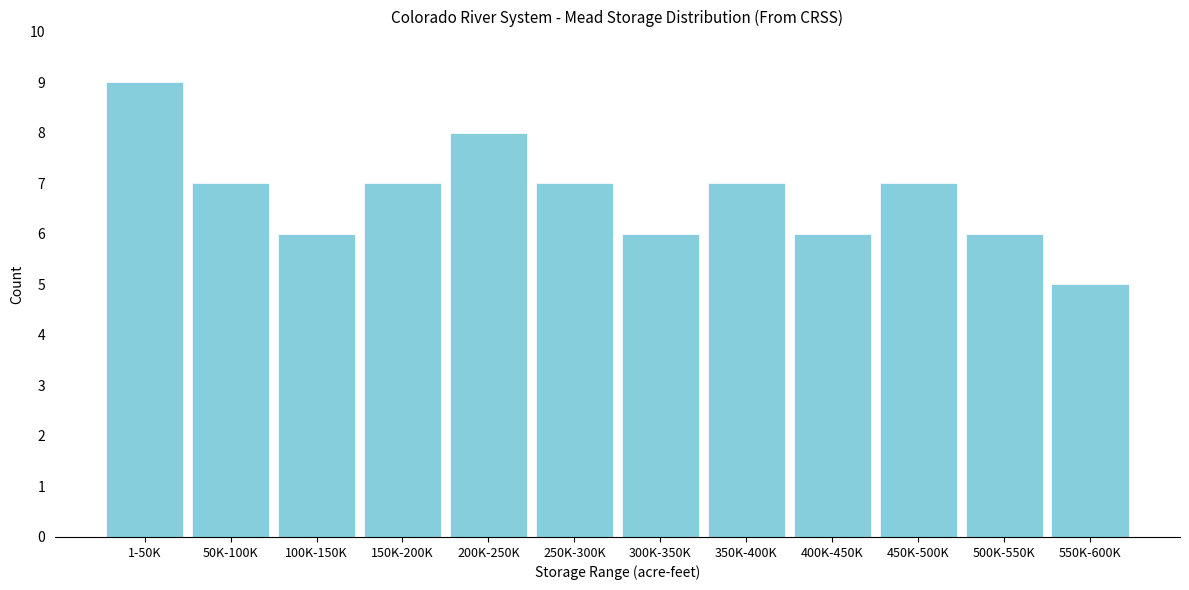

Reading left to right, list all the values displayed in this chart.

9	7	6	7	8	7	6	7	6	7	6	5